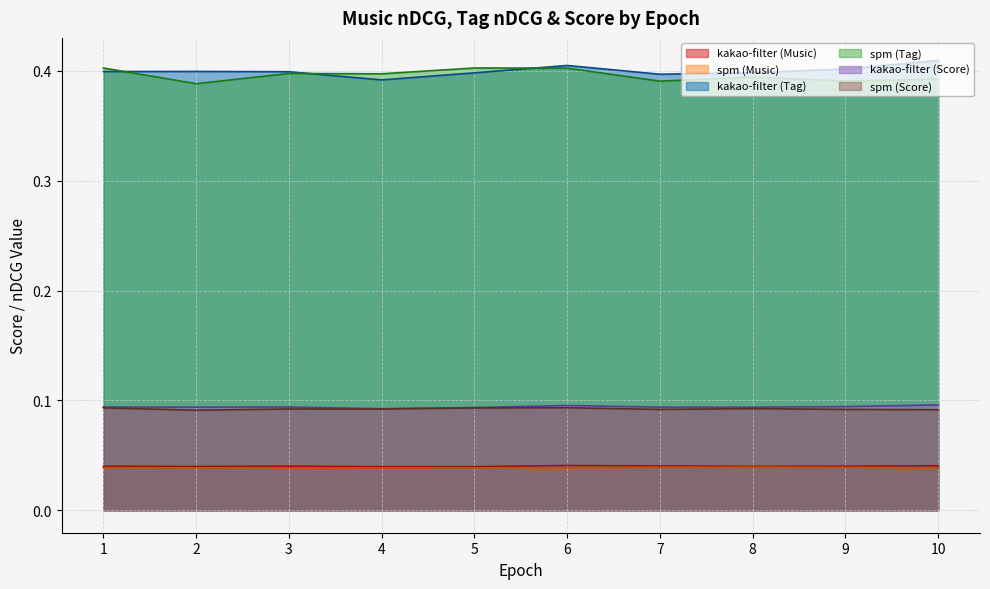

What is the maximum value for spm (Score)?

0.1